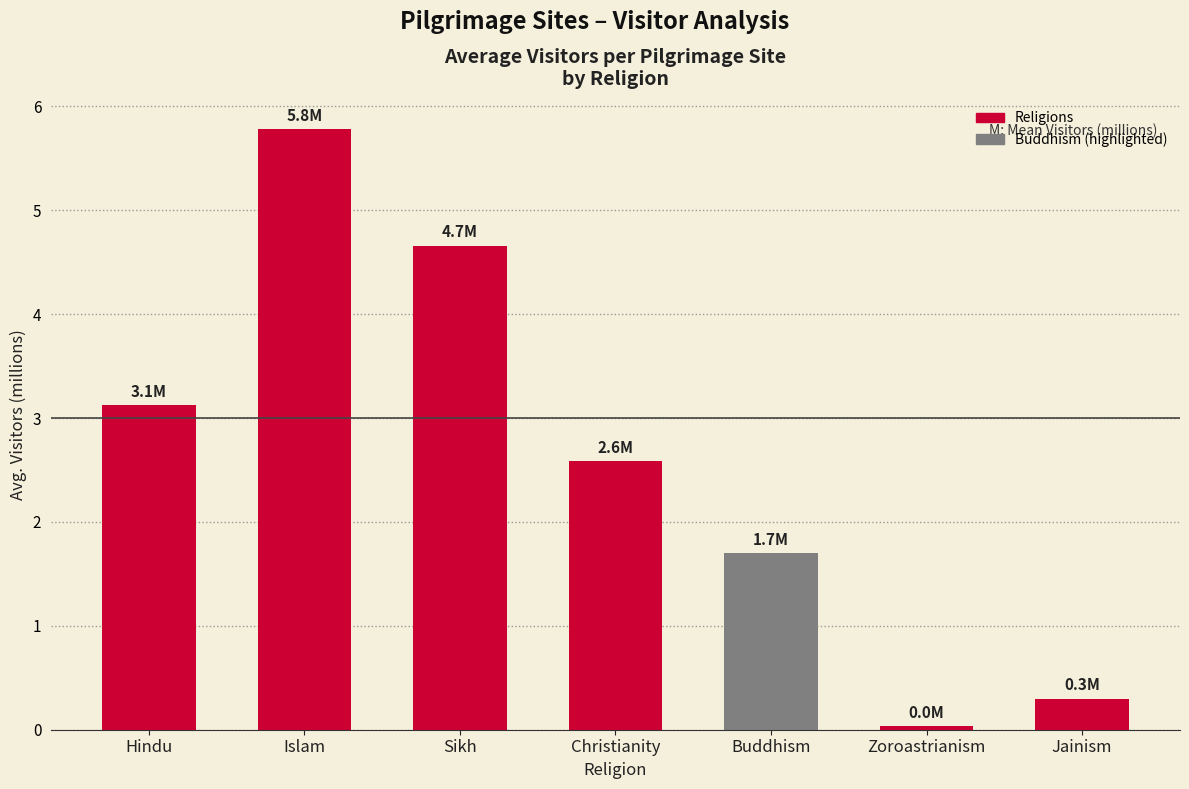

What is the label of the 3rd bar from the right?

Buddhism